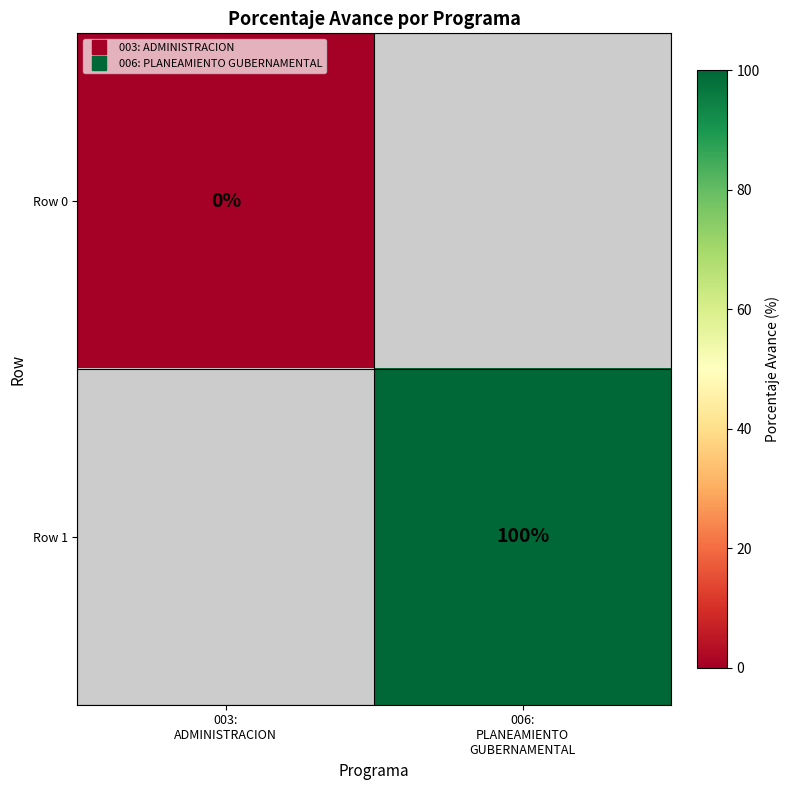

List the series in order of their overall mean, lowest first.

Row 0, Row 1